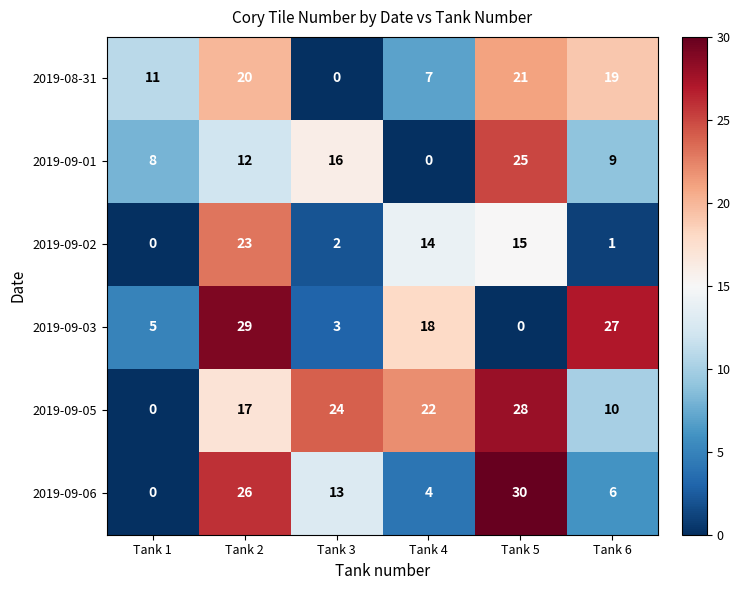

The 2019-09-06 series shows 26 at Tank 2. True or false?

True